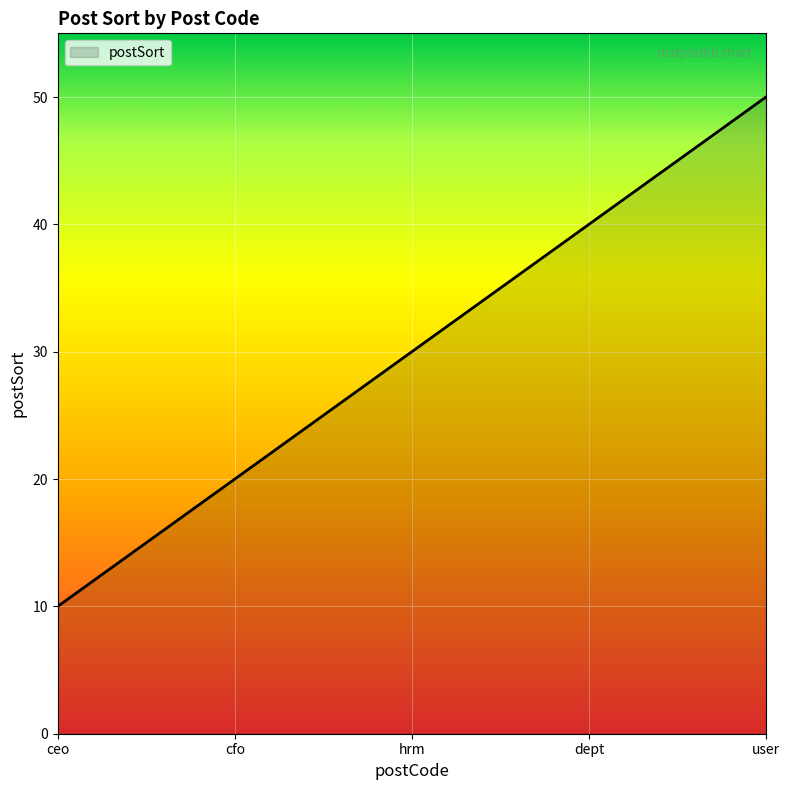

What is the change in value from hrm to dept?

+10